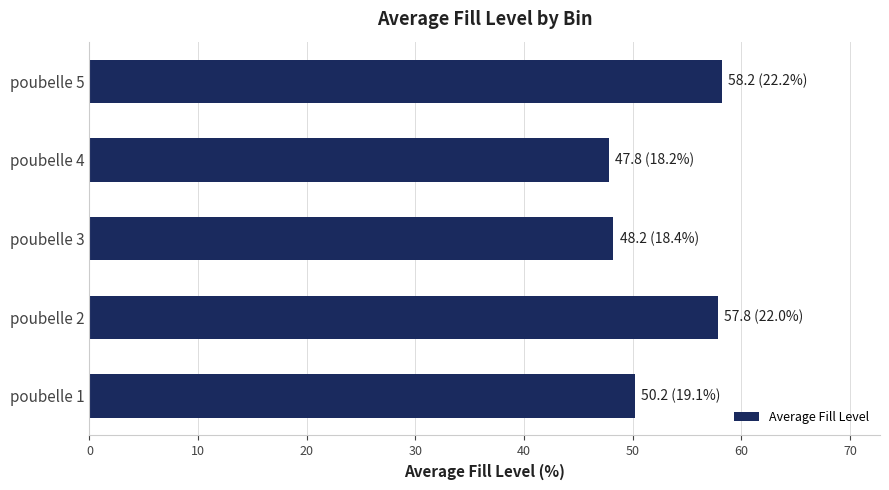

At which label is the value closest to 53?

poubelle 1